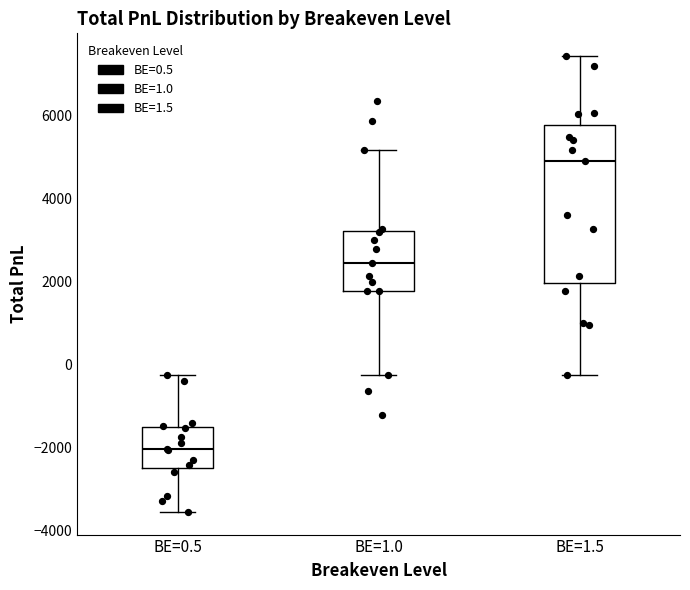

Comparing the boxes themselves (not the whiskers), which one is the tallest?

BE=1.5